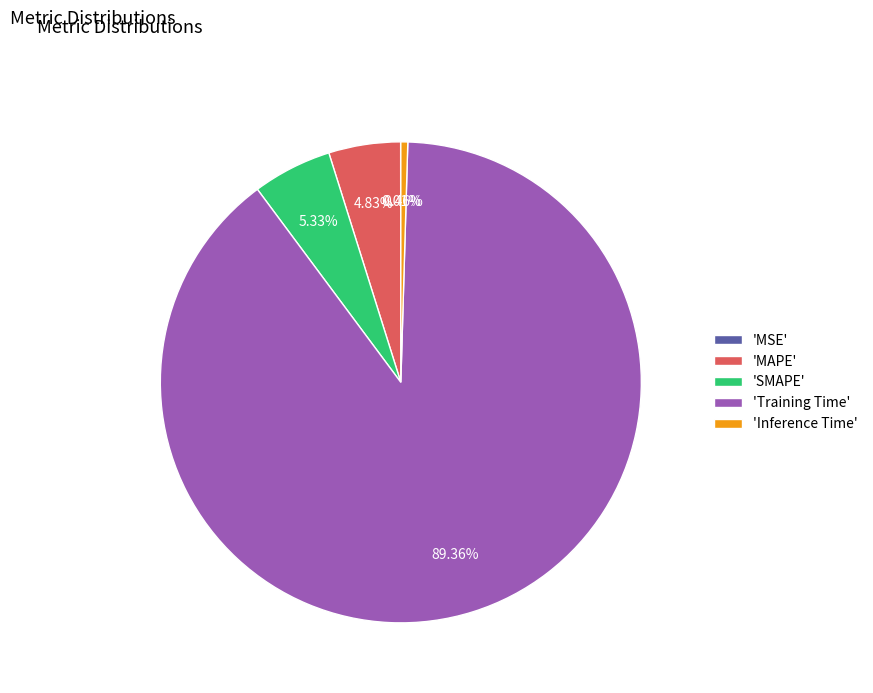

Which slice is the largest?

'Training Time'